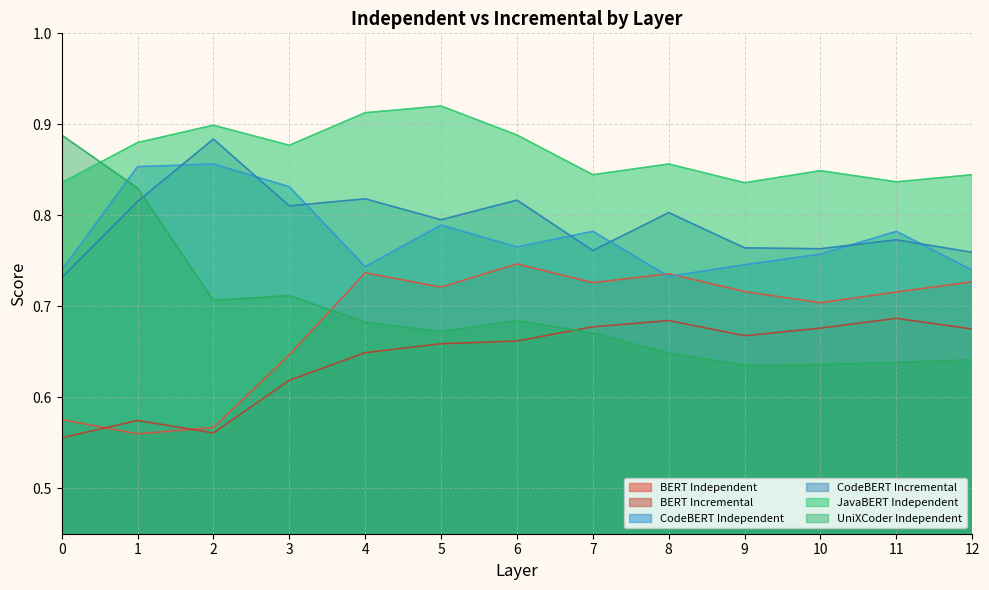

Where is CodeBERT Independent nearest to the value 0?

8